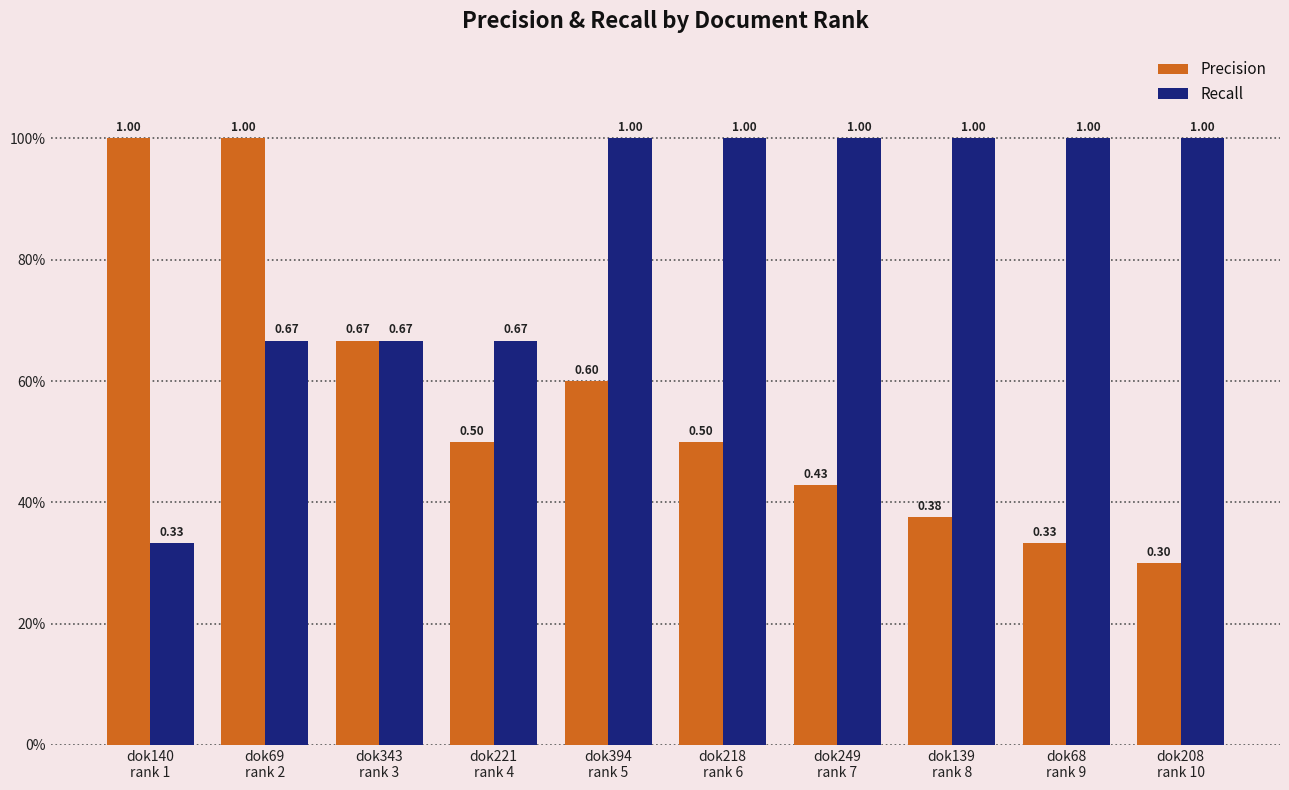

Rank the series by their average value, from lowest to highest.

Precision, Recall